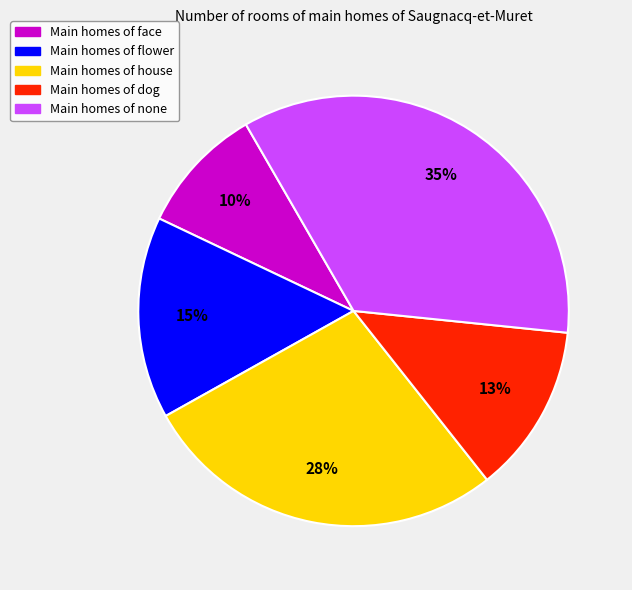

Does any single category account for the majority?

No